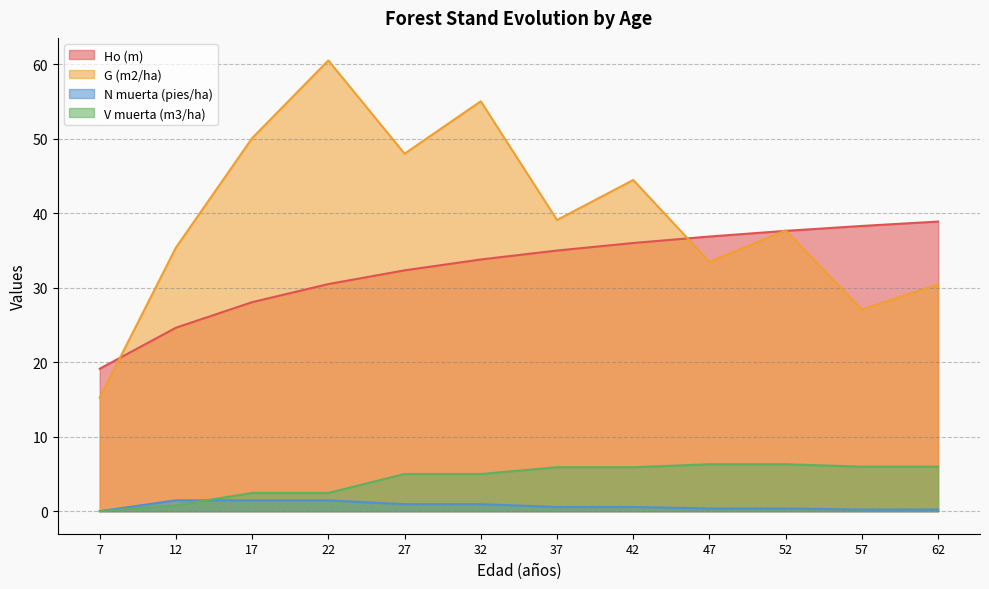

Between 37 and 52, which series saw the biggest shift?

Ho (m)